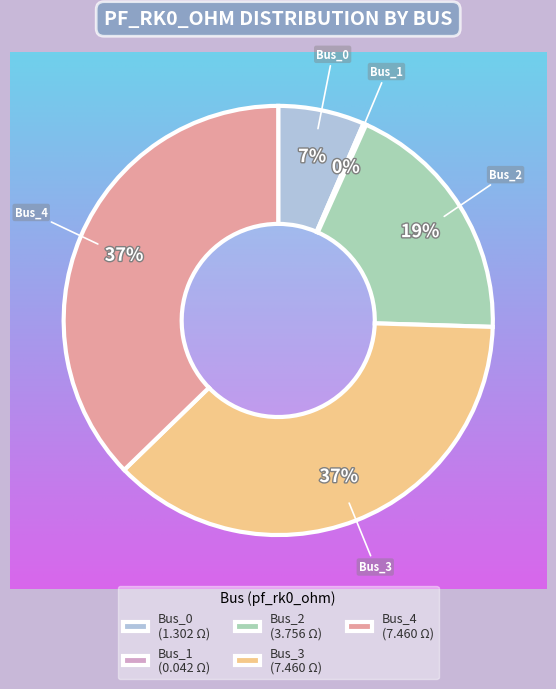

Which category has the biggest portion of the pie?

Bus_4